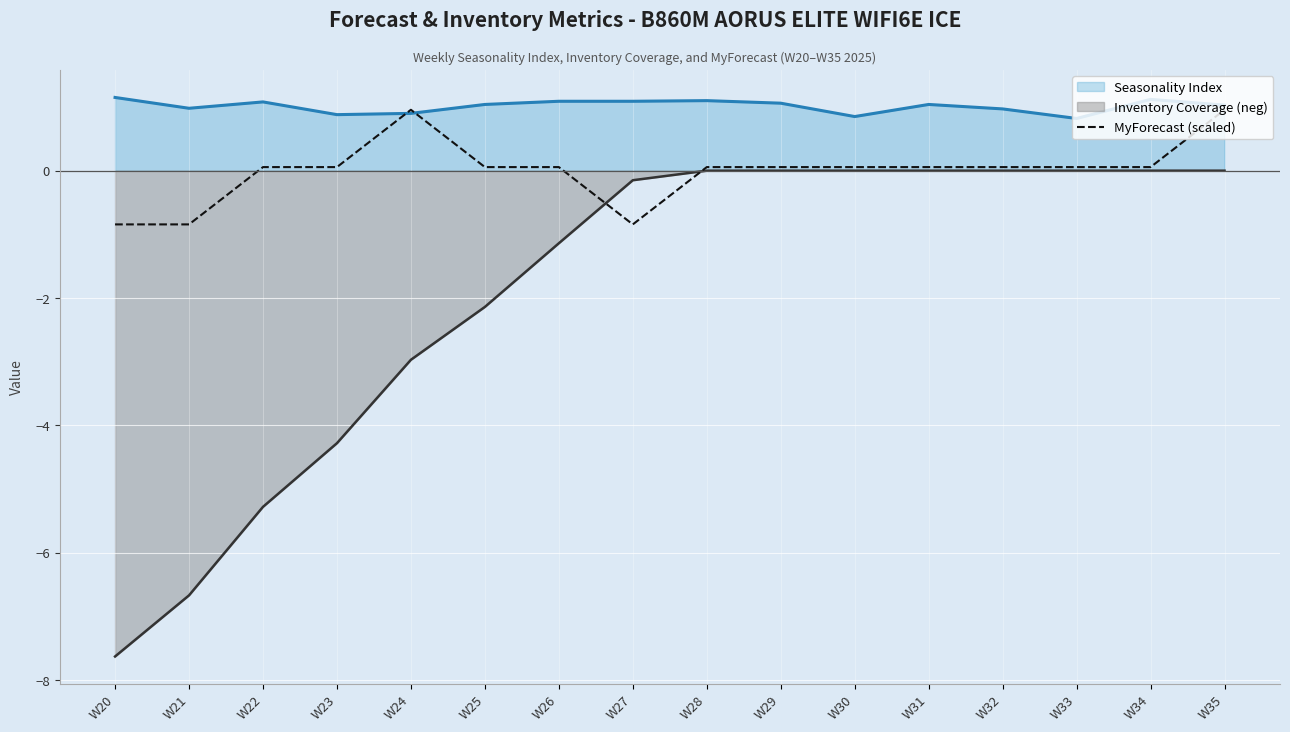

Is it true that Seasonality Index equals 1.4 at W31?

False